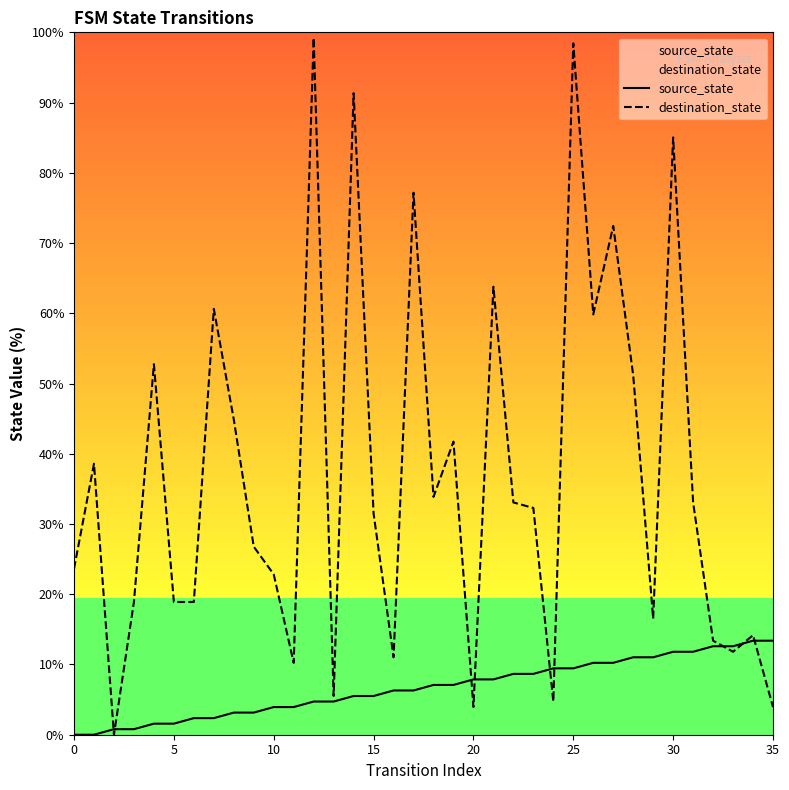

Which series ends up on top after the final intersection of source_state and destination_state?

source_state